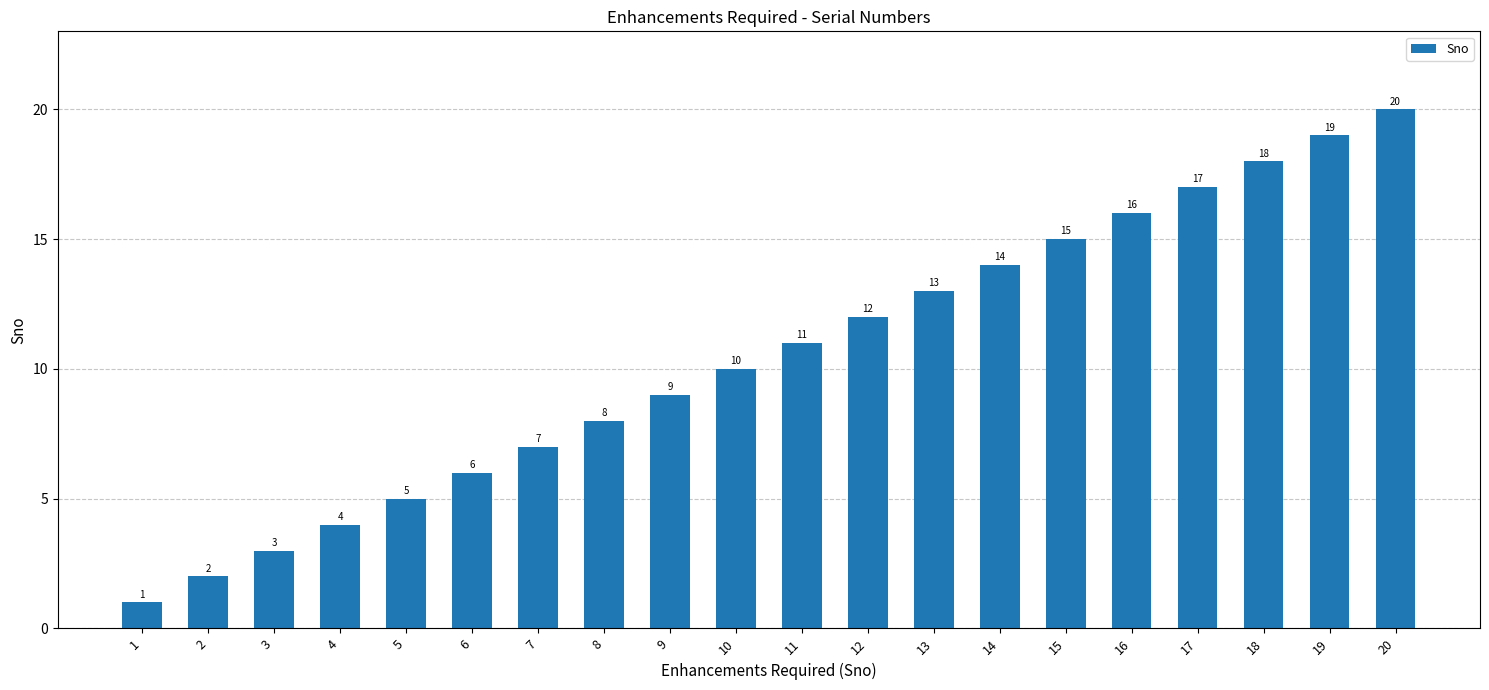

At which category does the chart reach its peak across all series?

20